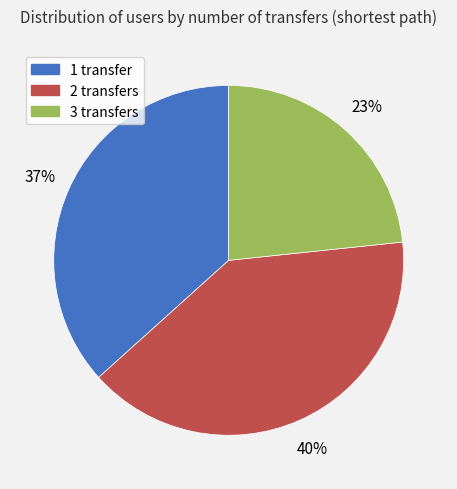

To the nearest percent, what percentage of the pie is 1 transfer?

37%